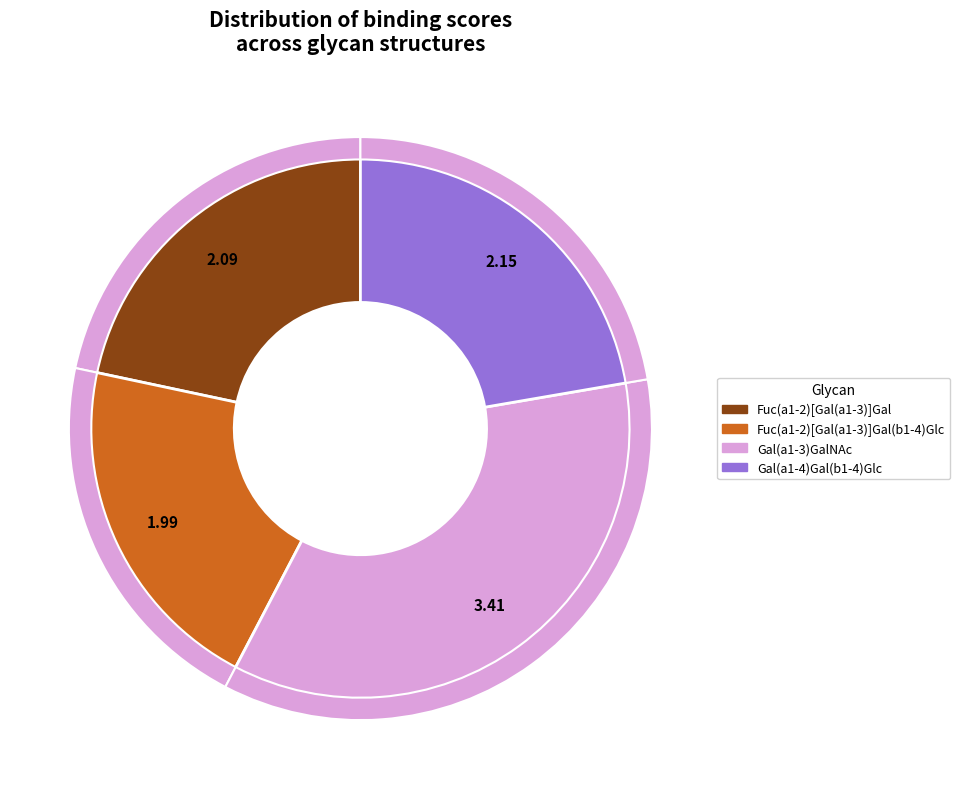

Is there any slice that represents more than half of the pie?

No